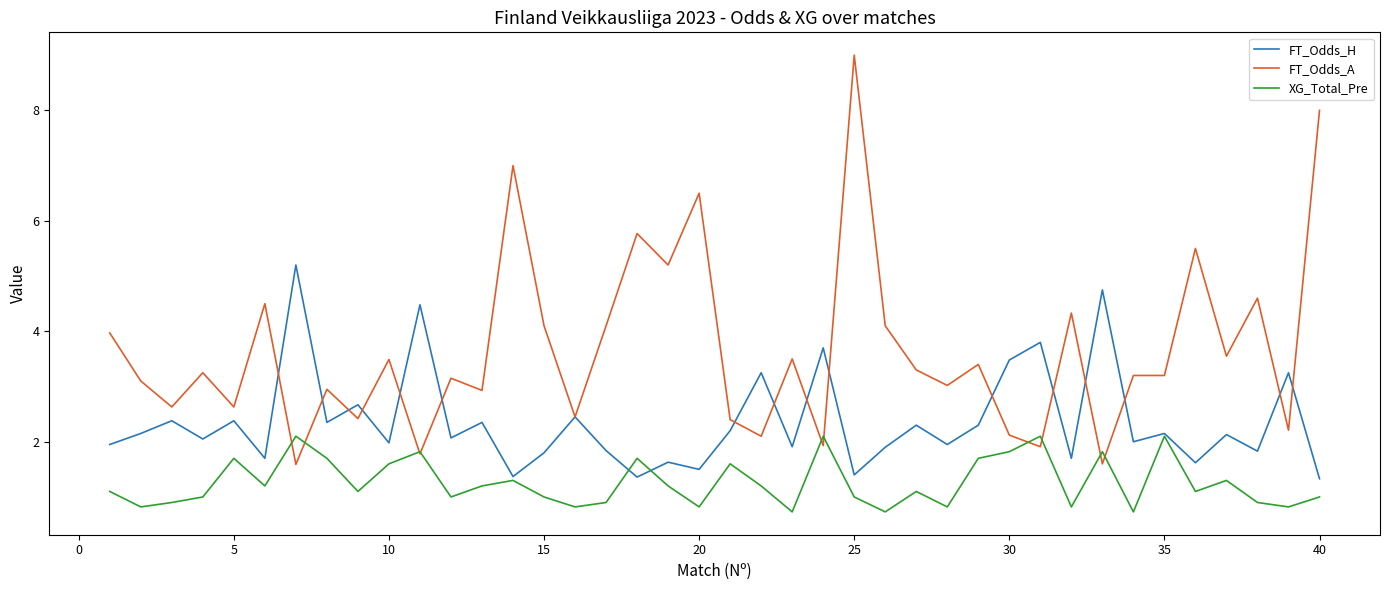

Rank the series by their average value, from lowest to highest.

XG_Total_Pre, FT_Odds_H, FT_Odds_A